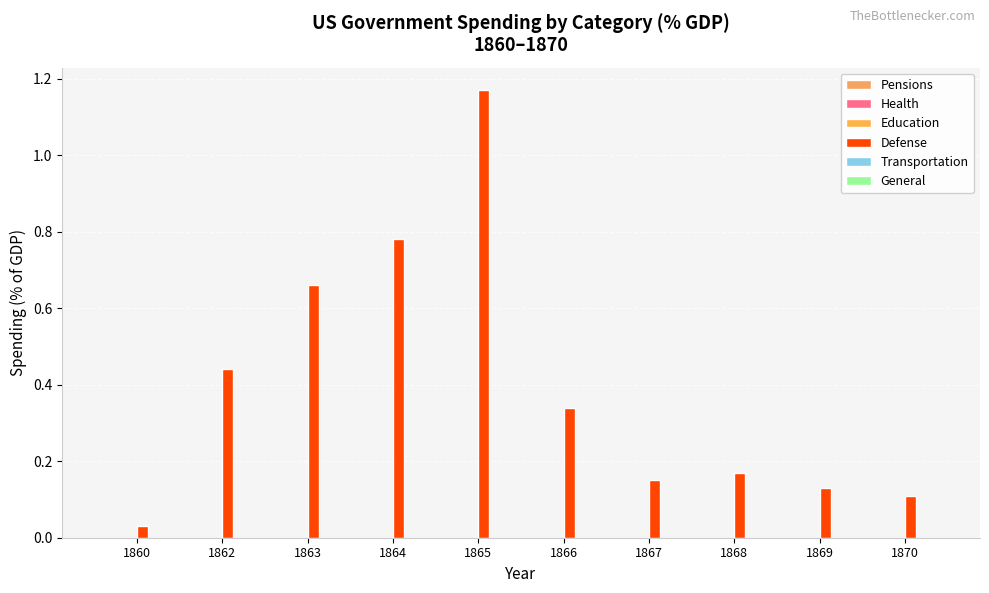

Does the chart contain any negative values?

No